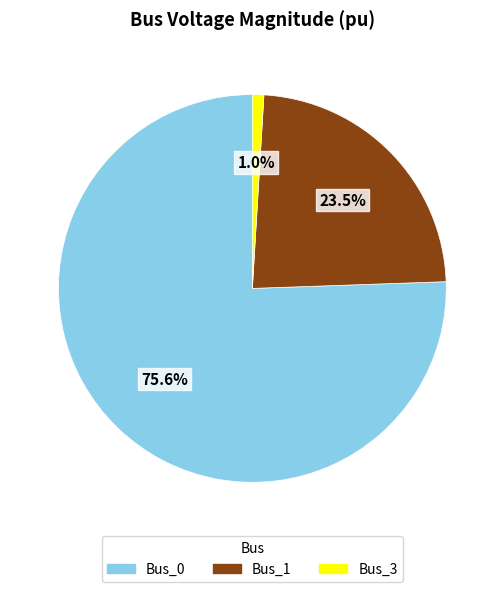

True or false: Bus_3 accounts for 1% of the total.

True